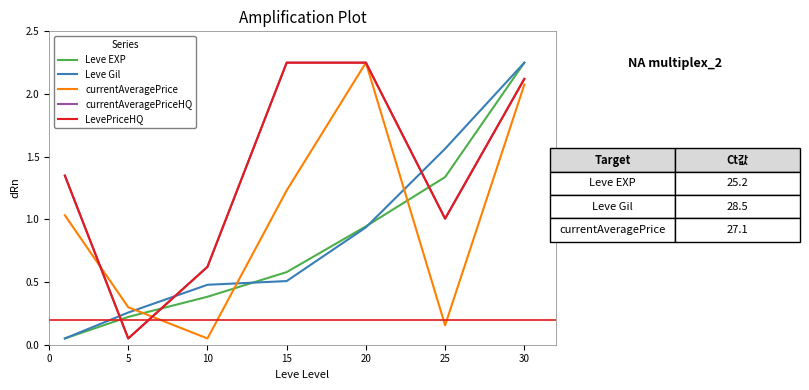

What is the value of the currentAveragePrice point at the 3rd from the left?

0.1